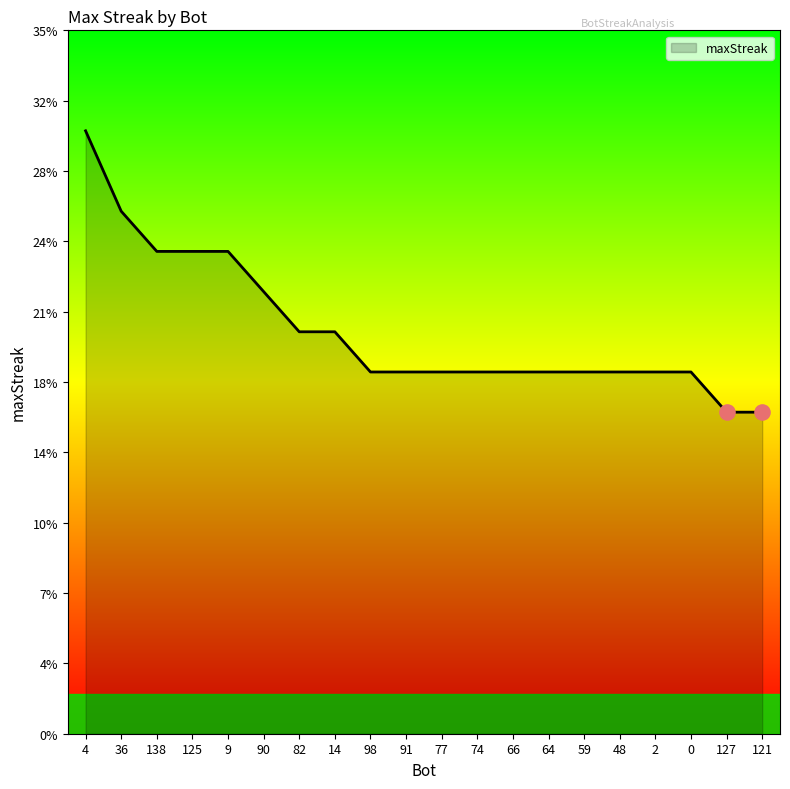

What is the change in value from 36 to 77?

-8